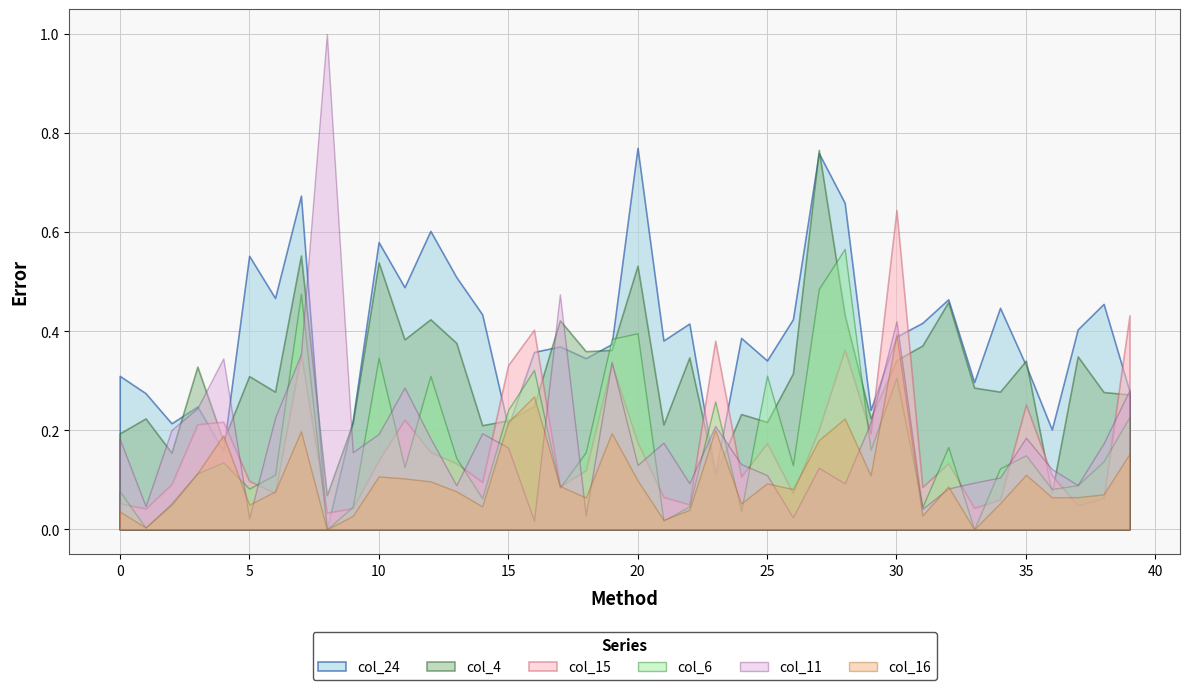

Between 0 and 10, which series saw the biggest shift?

col_4